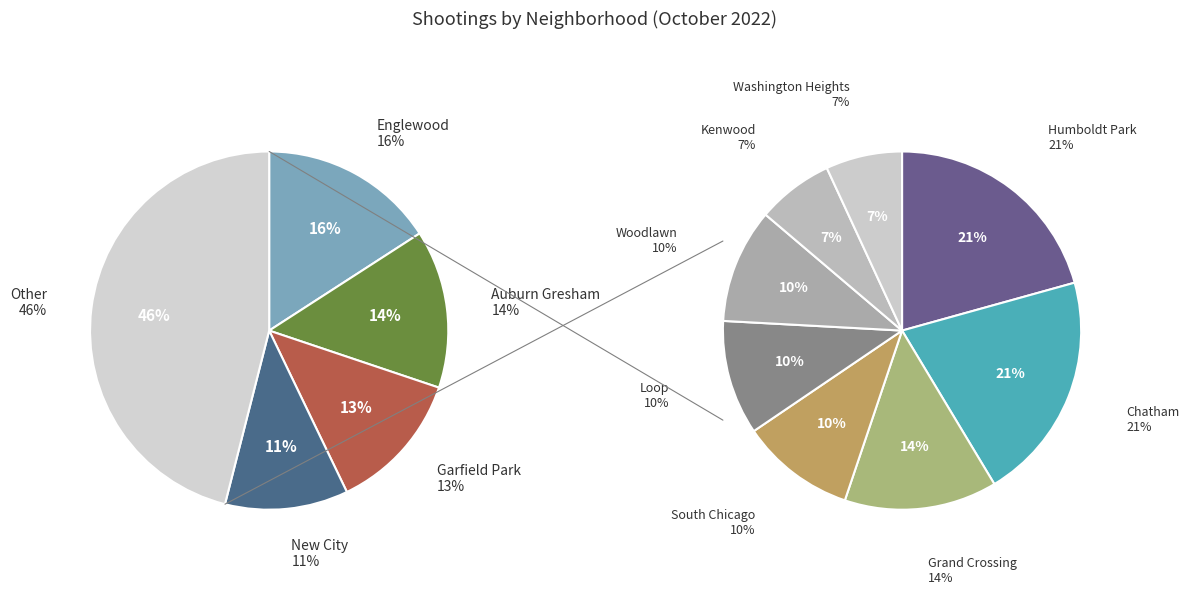

Between Woodlawn and New City, which is larger?

New City